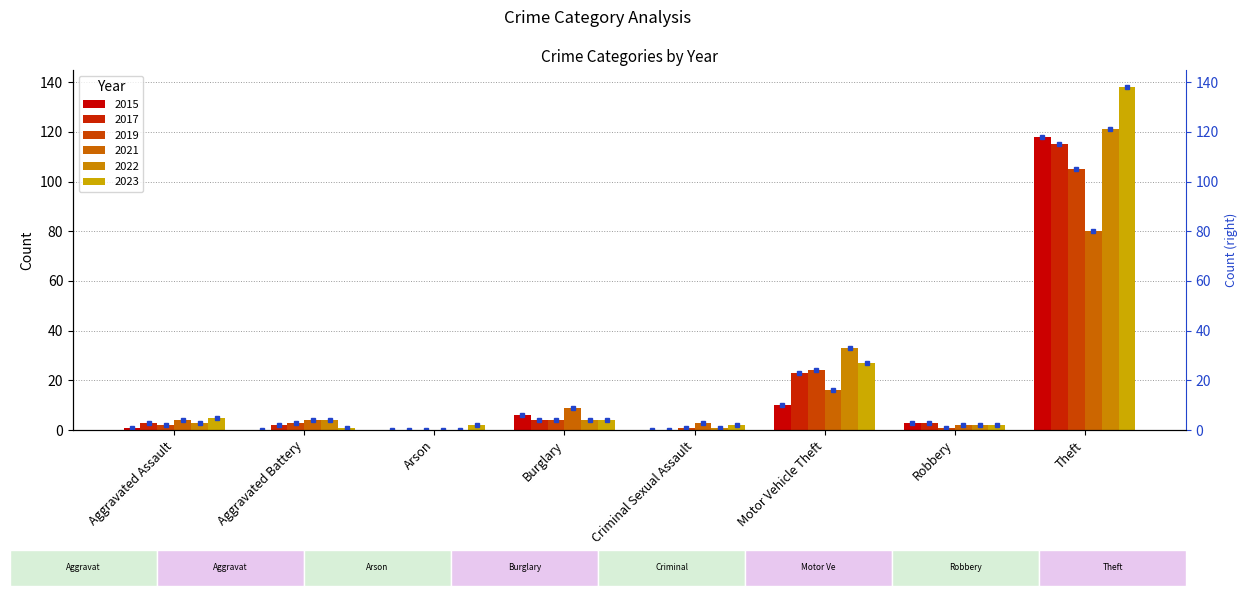

Which has a higher value, Robbery or Theft?

Theft